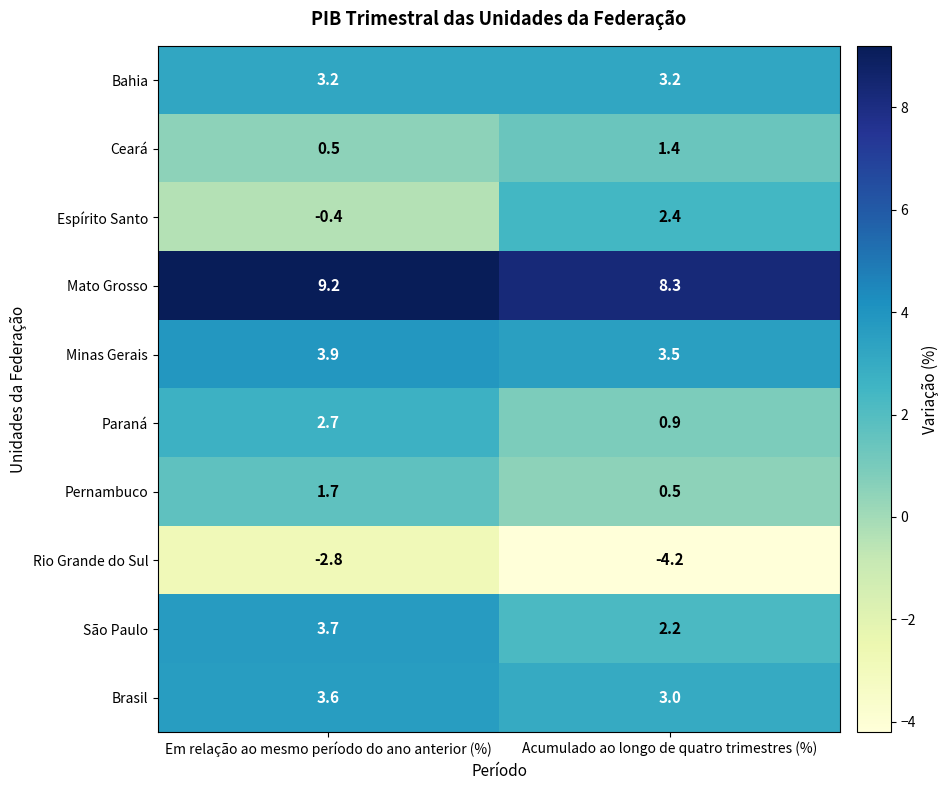

What is the difference between the maximum and minimum values in the Pernambuco series?

1.2